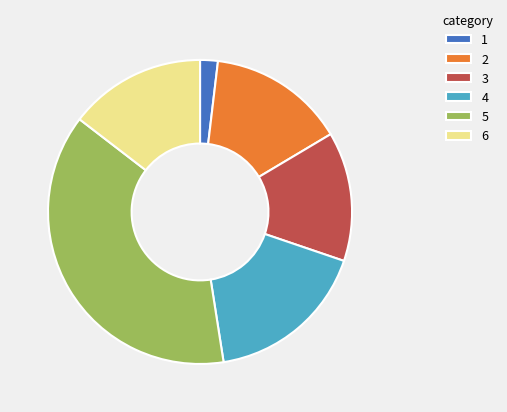

Combined, do 1 and 2 account for over 50%?

No